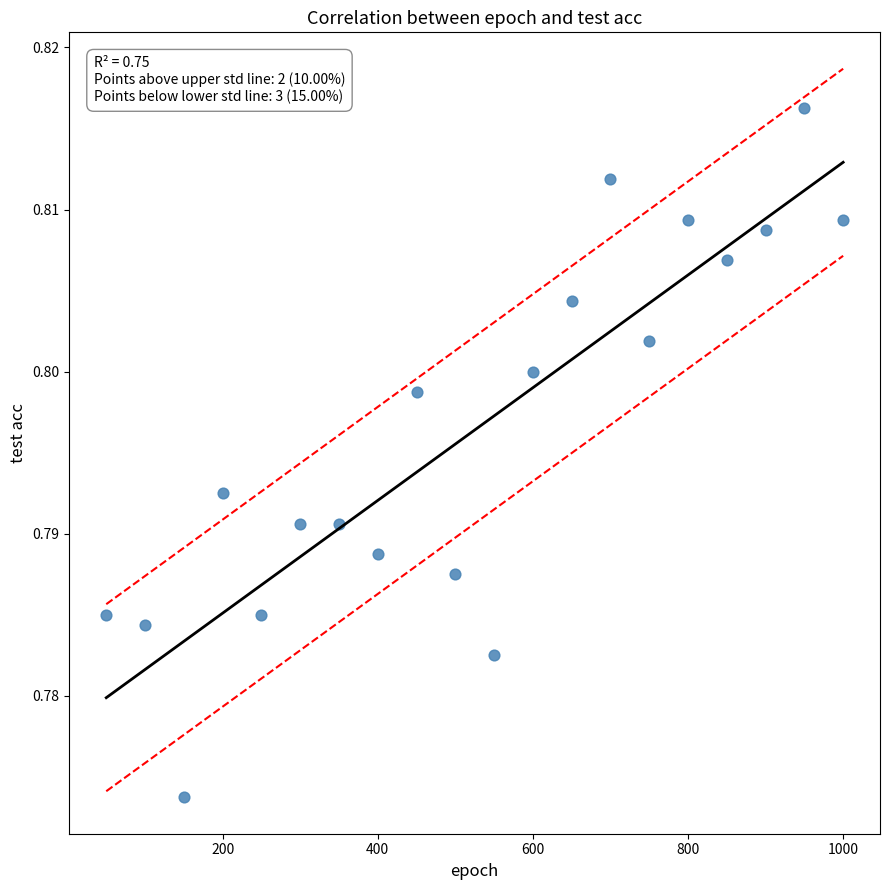

What is the range of X values (max minus min)?

950.0